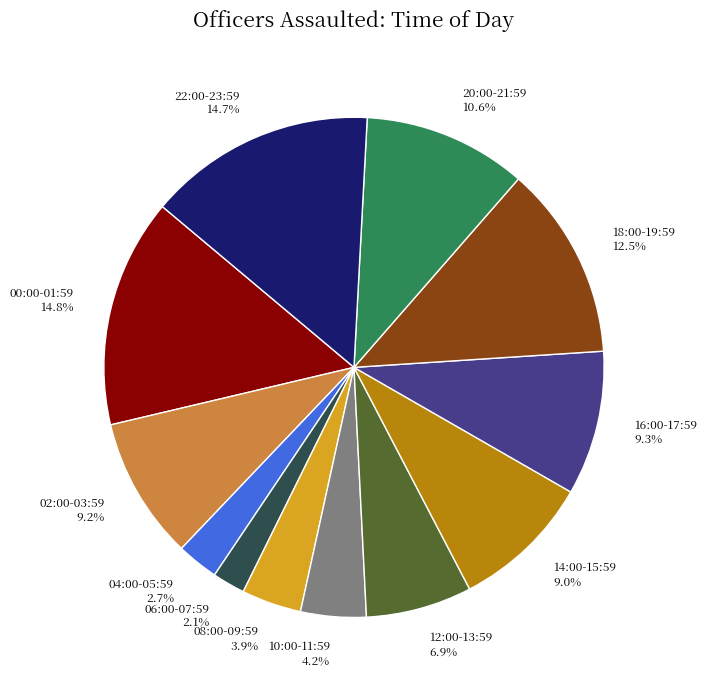

Is there a majority slice in this chart?

No